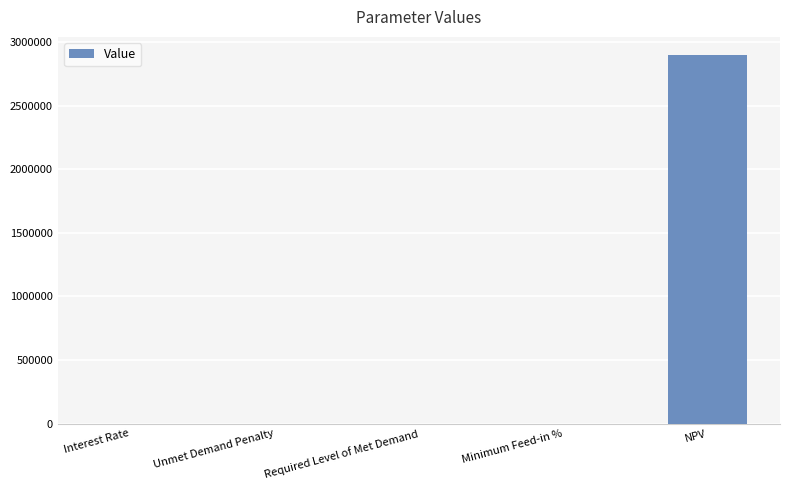

At which category does the chart reach its peak across all series?

NPV